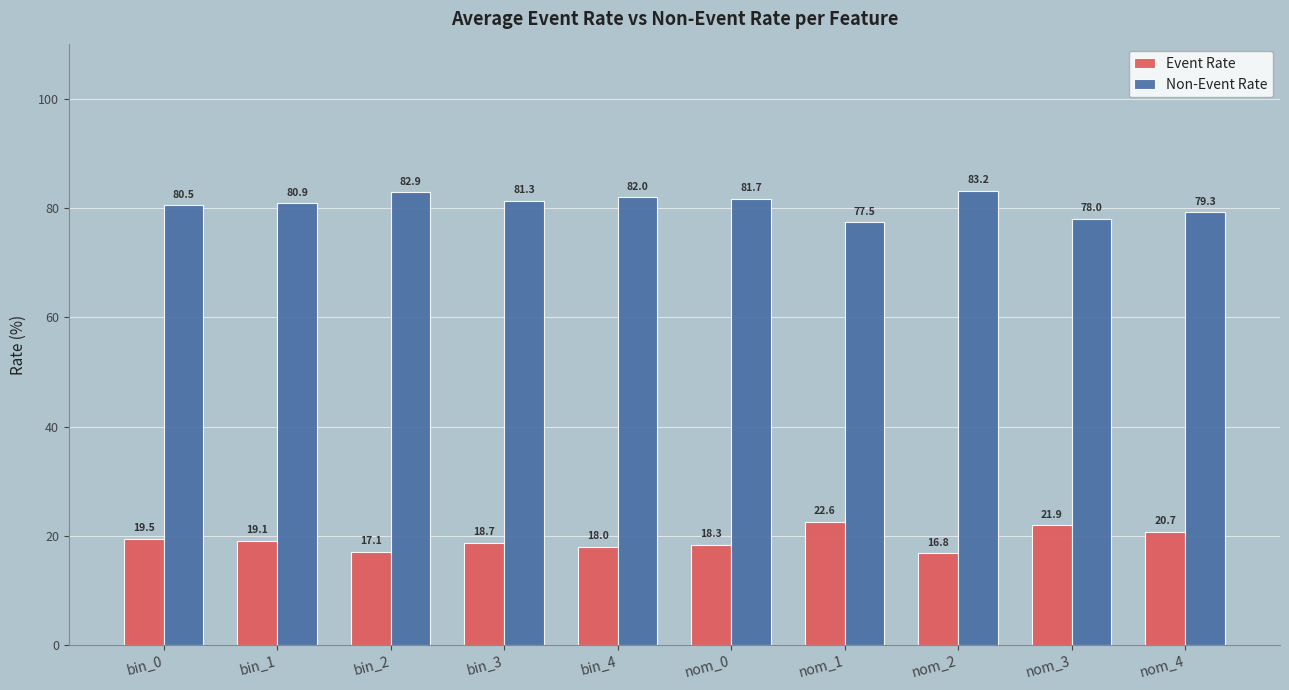

What position from the left is nom_0?

6